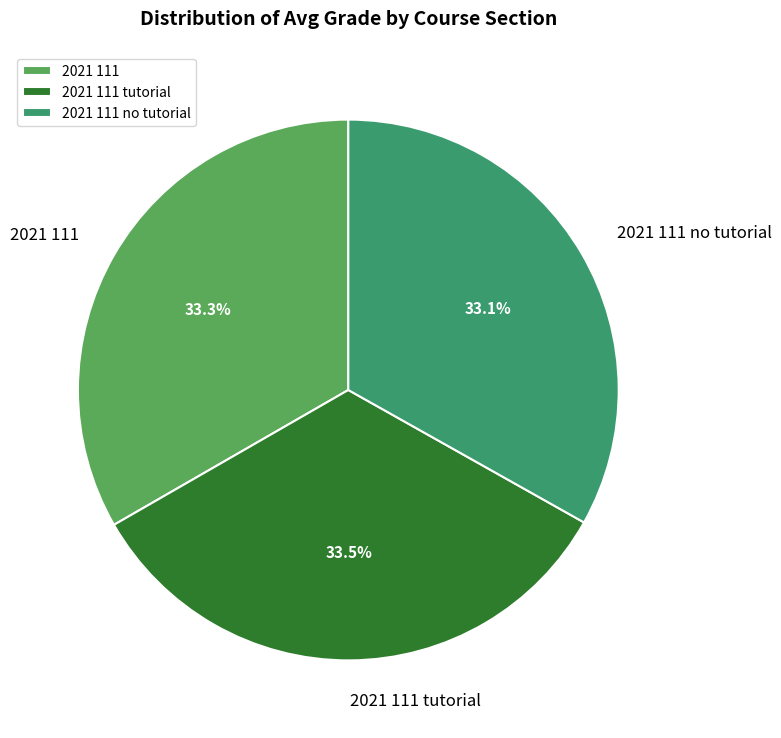

Does any single category account for the majority?

No